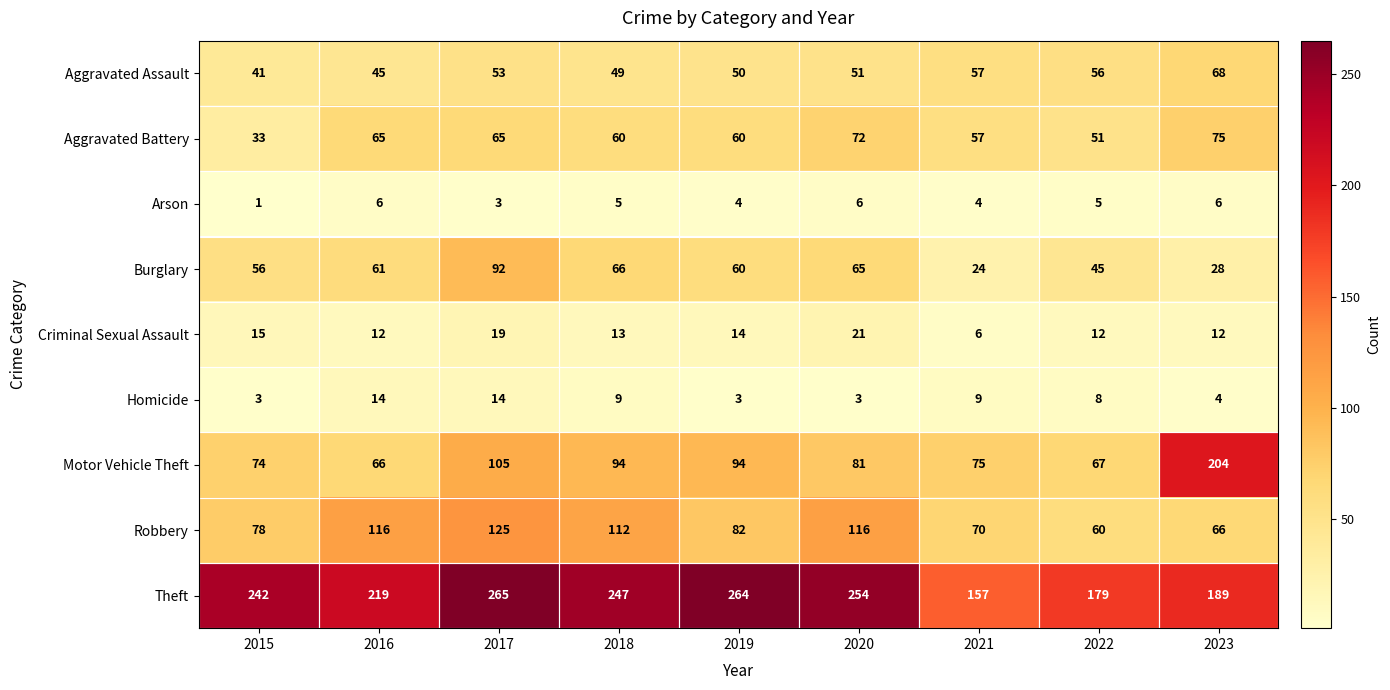

What is the difference between the maximum and minimum values in the Theft series?

108